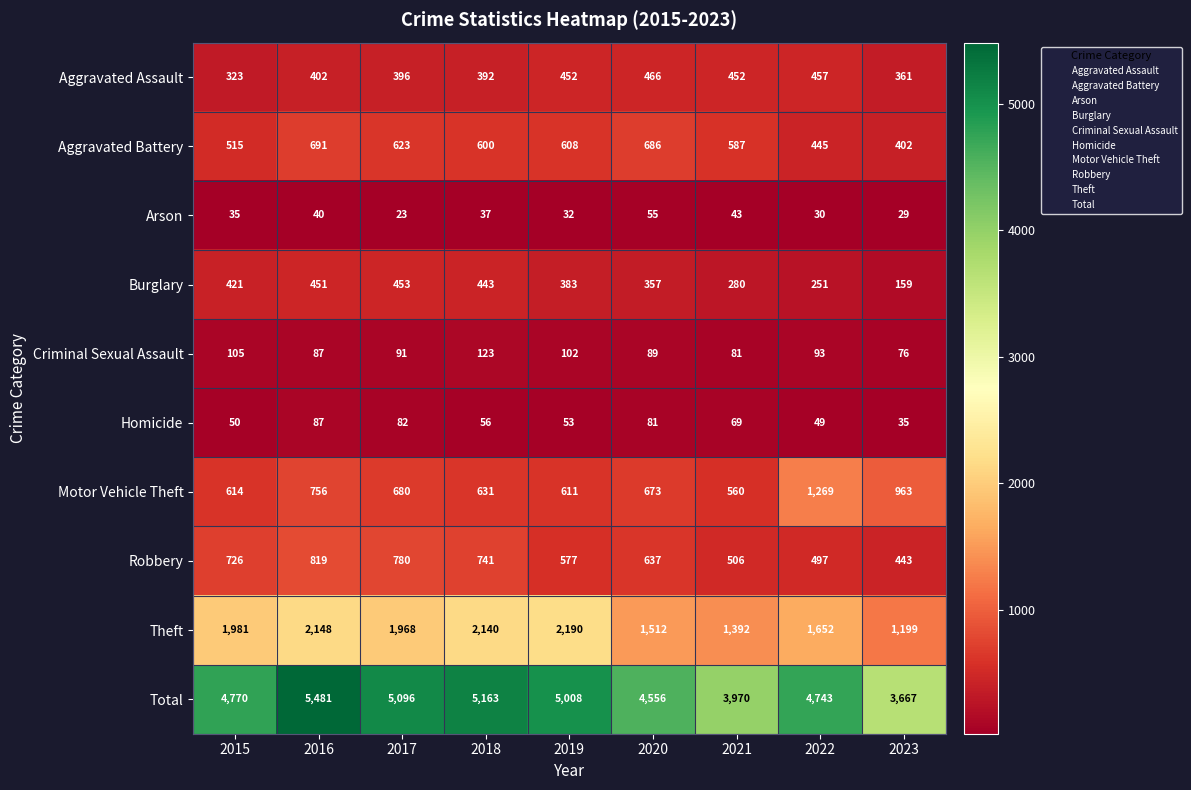

Which series has the largest total across all categories?

Total